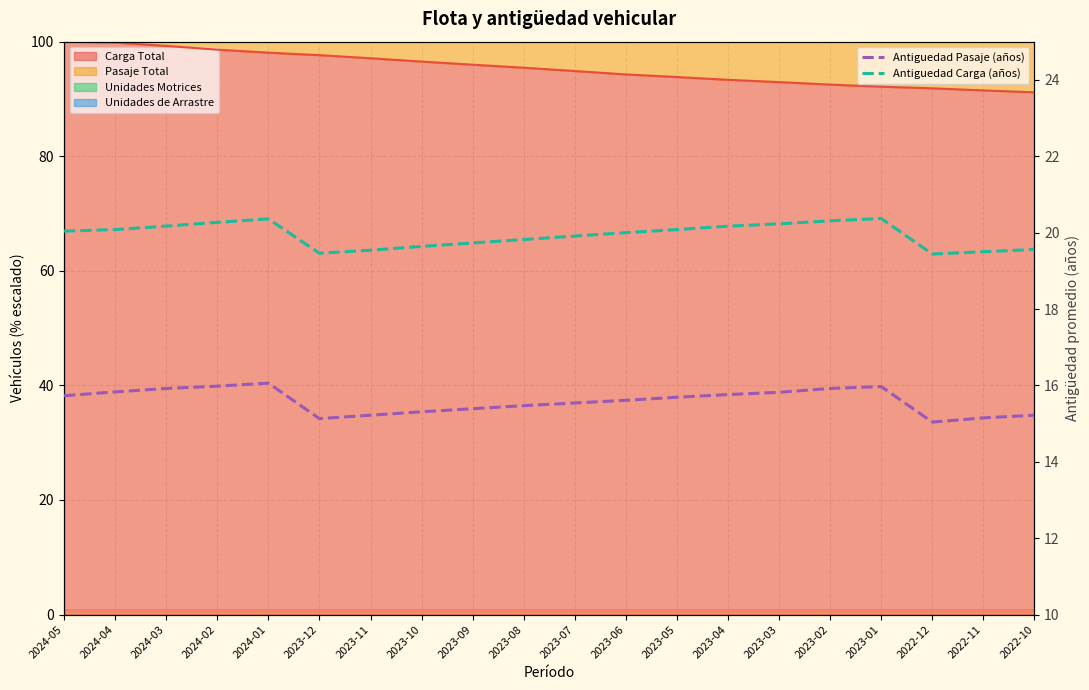

True or false: Antiguedad Carga (años) and Antiguedad Pasaje (años) cross at least once.

False